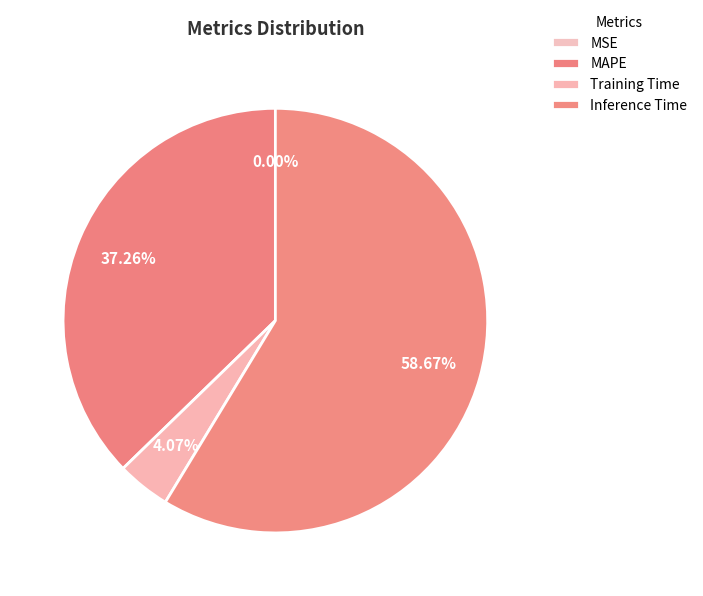

Is there any slice that represents more than half of the pie?

Yes